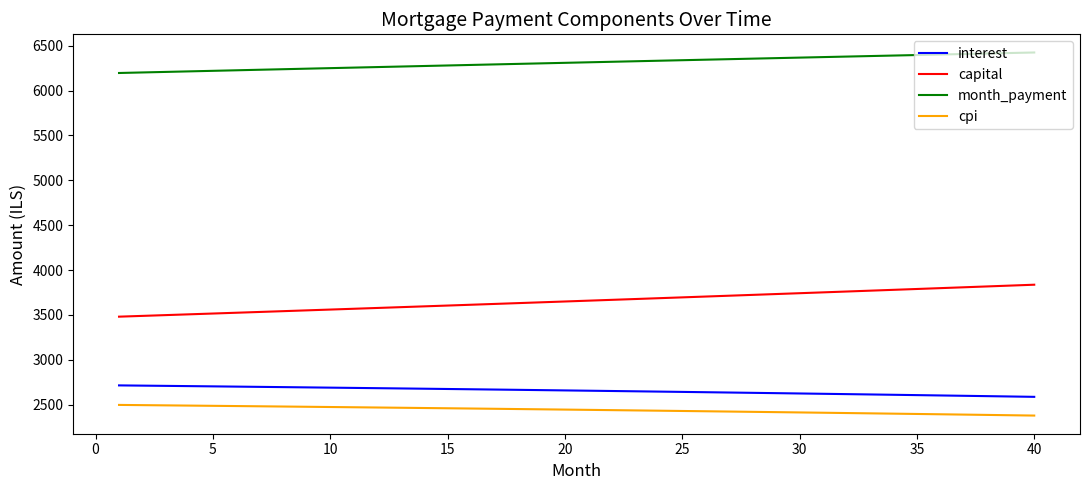

Rank the series by their maximum value, from highest to lowest.

month_payment, capital, interest, cpi